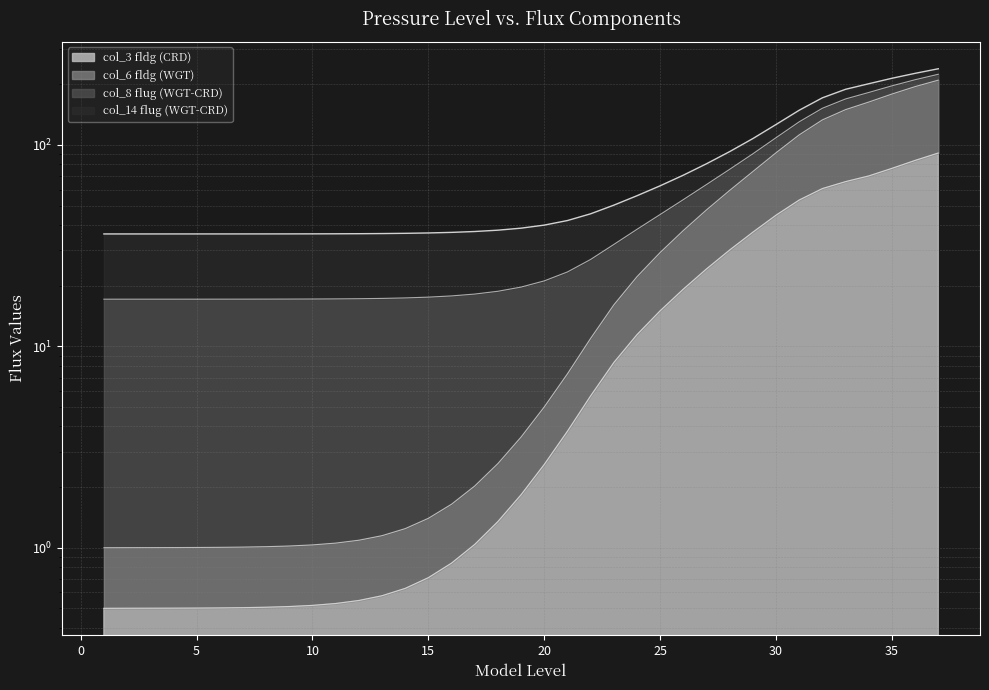

Is it true that col_6_fldg equals 297.6 at 35?

False